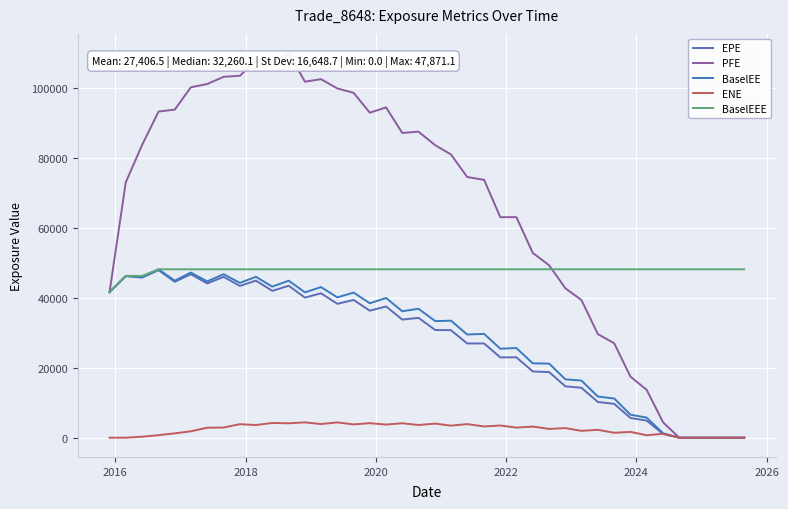

Is this an area chart (filled region under the line)?

No